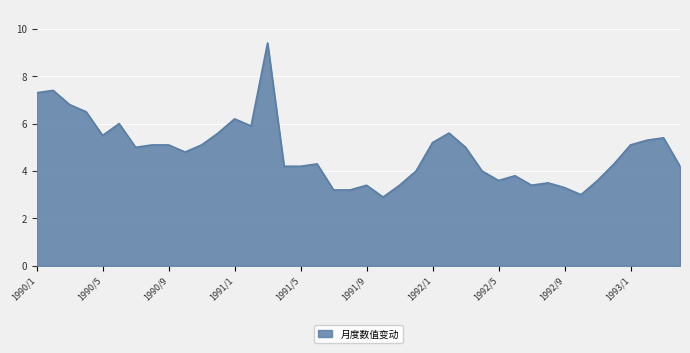

What is the difference between the maximum and minimum values?

6.5